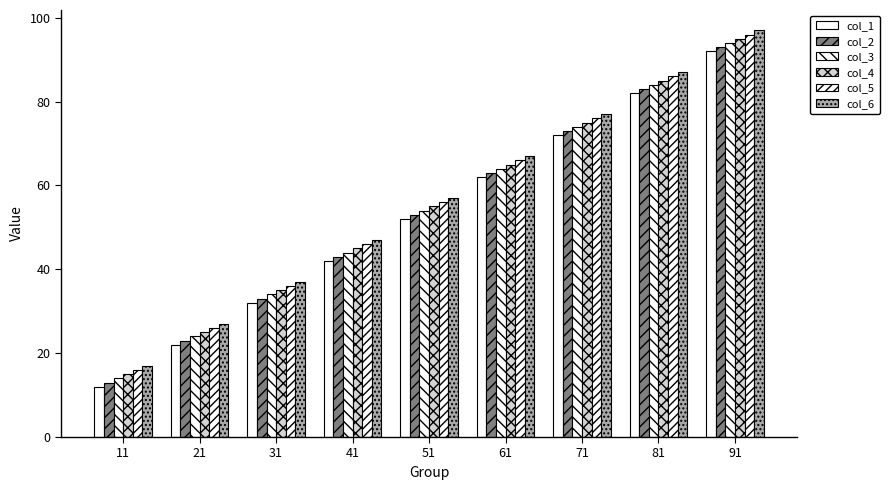

Count the number of categories in the chart.

9